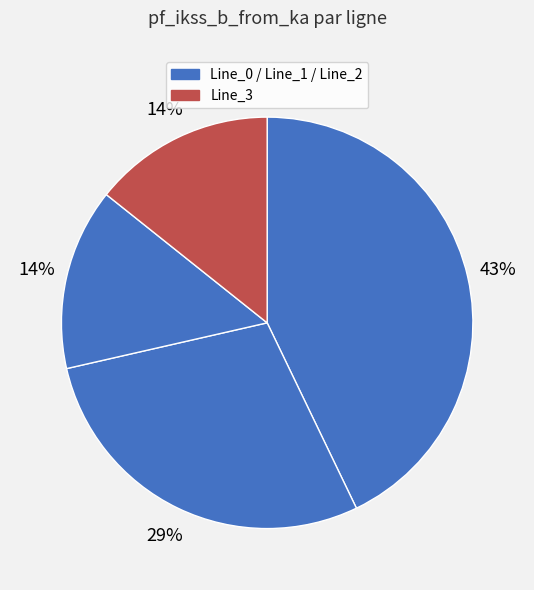

Does any single category account for the majority?

No